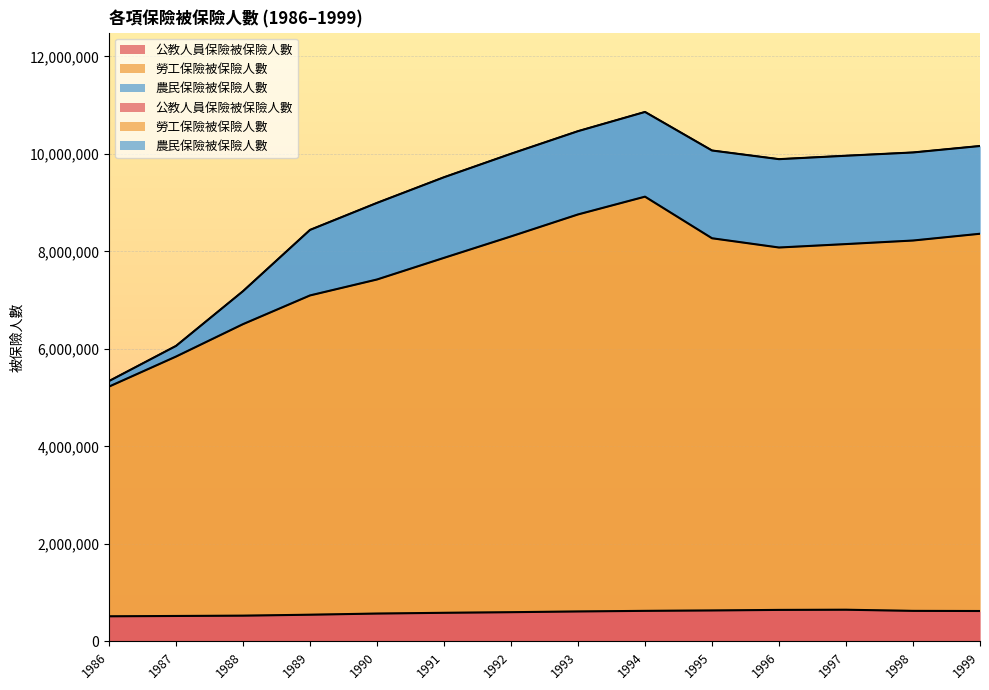

True or false: 公教人員保險被保險人數 has more than 1 interior local peaks.

False